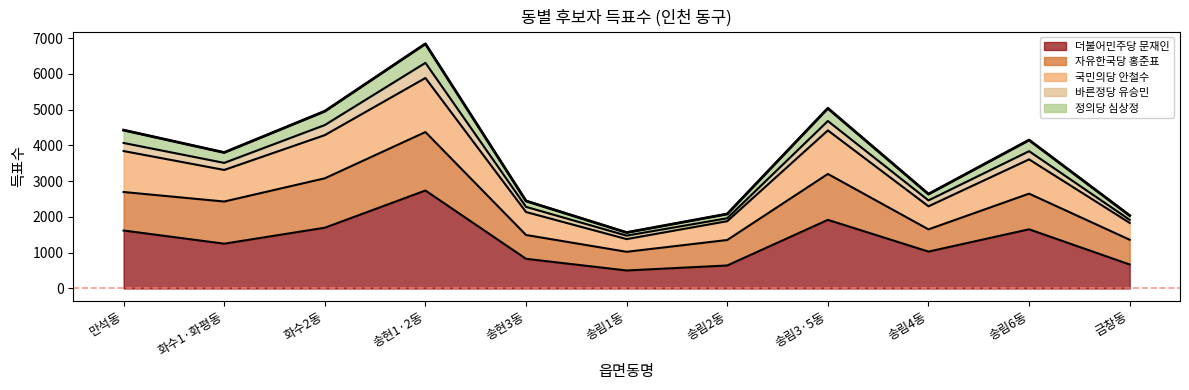

True or false: 정의당 심상정 and 국민의당 안철수 intersect in this chart.

False